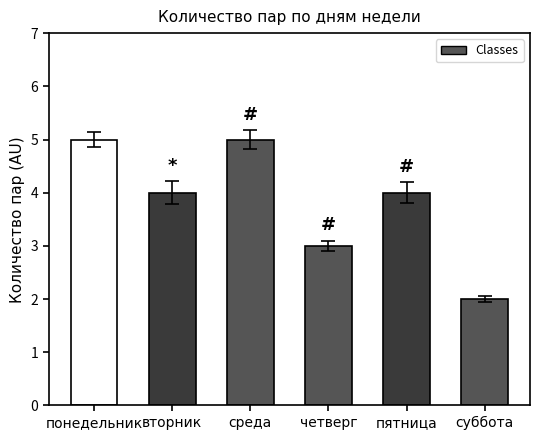

At which category does the chart reach its minimum across all series?

суббота